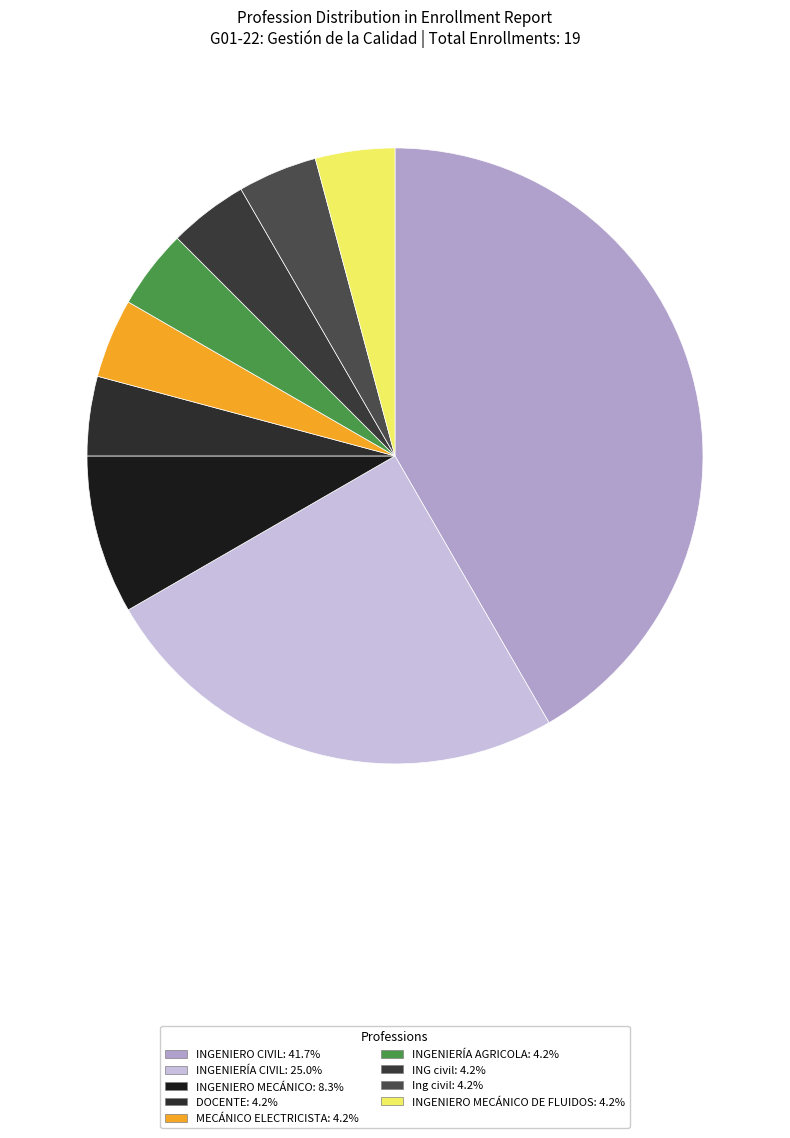

Is there a majority slice in this chart?

No